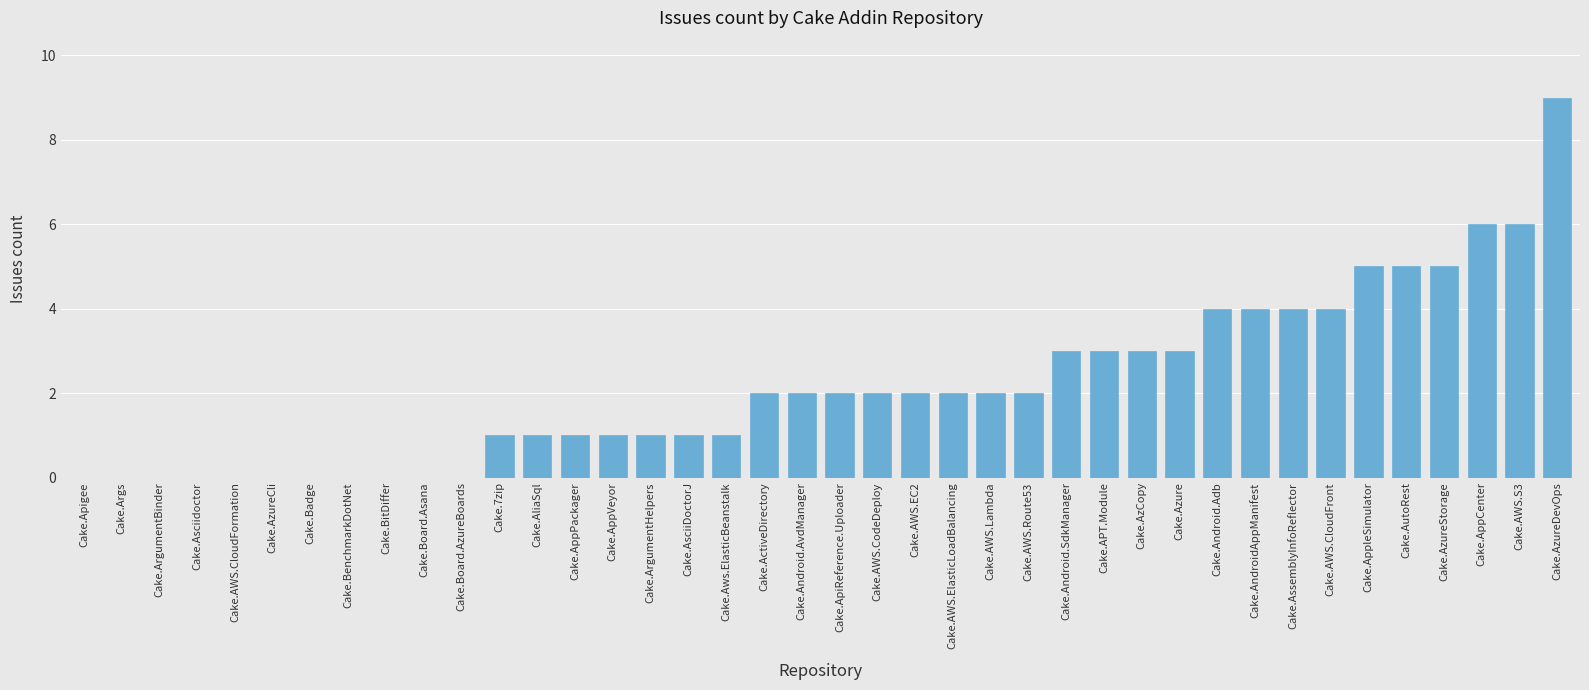

What is the average value?

2